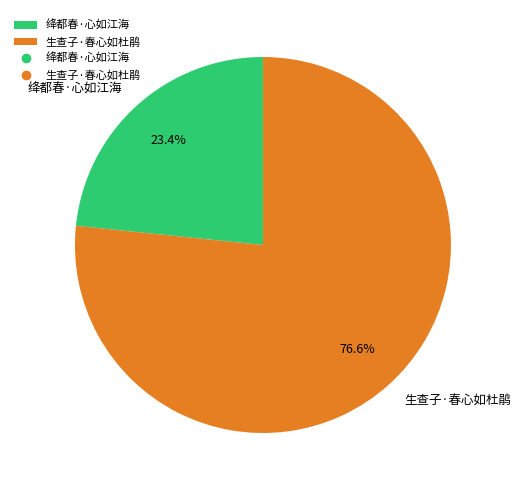

How much of the chart is everything except 绛都春·心如江海?

76.6%